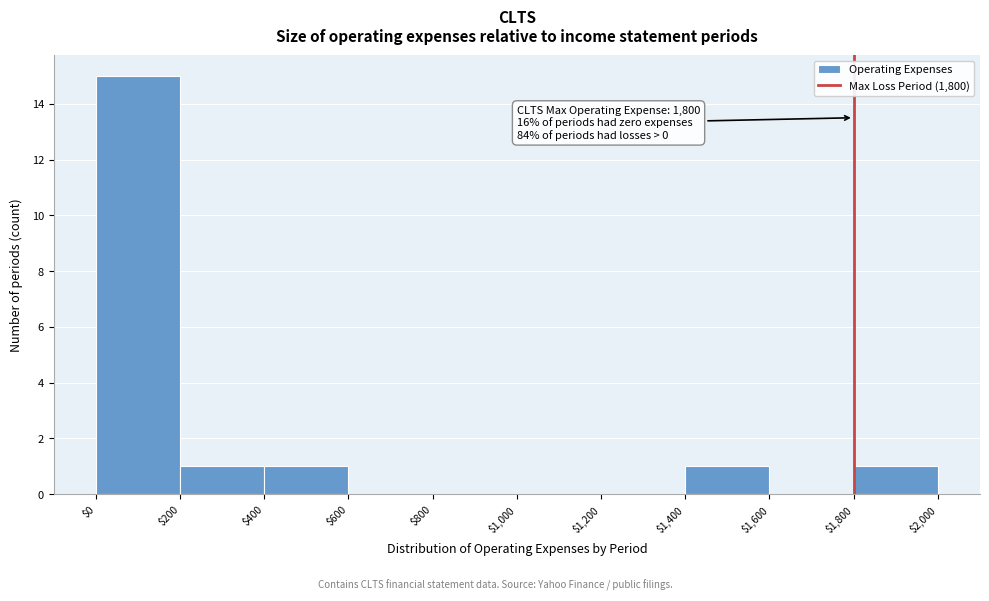

Which range on the x-axis has the tallest bar?

$0 to $200